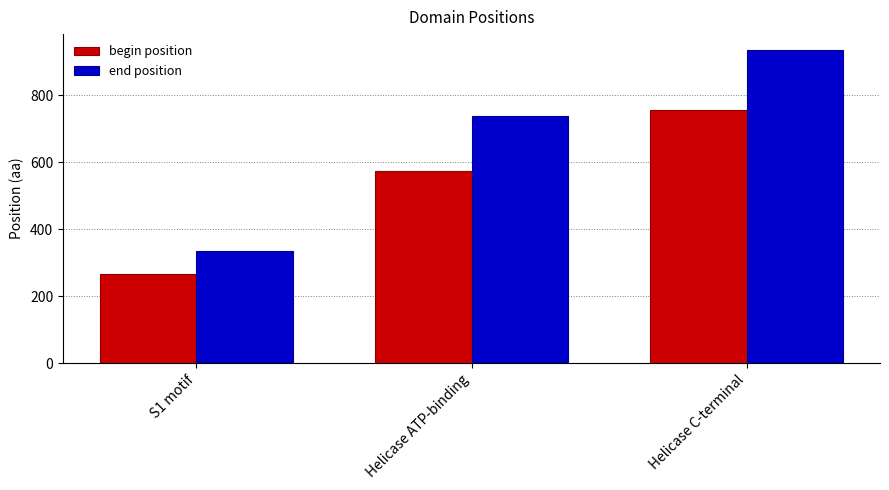

List the labels in order of end position value, smallest first.

S1 motif, Helicase ATP-binding, Helicase C-terminal